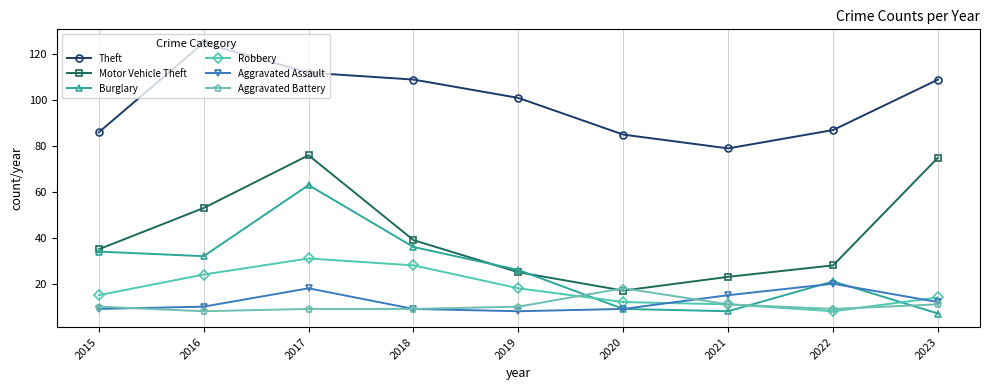

What is the highest value of the Robbery series?

31